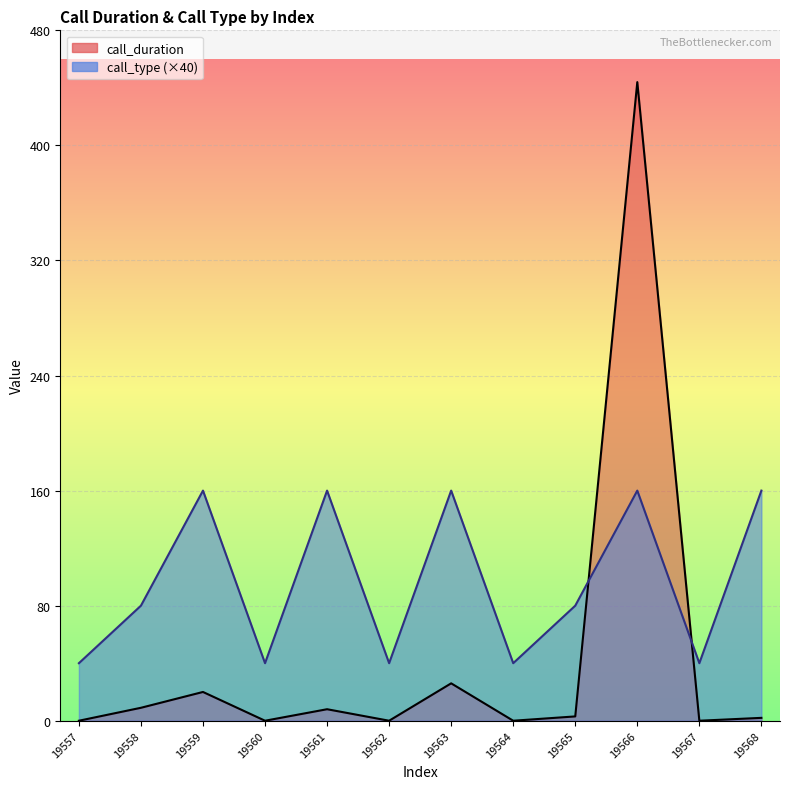

True or false: call_duration has a value of 0 at 19567.

True